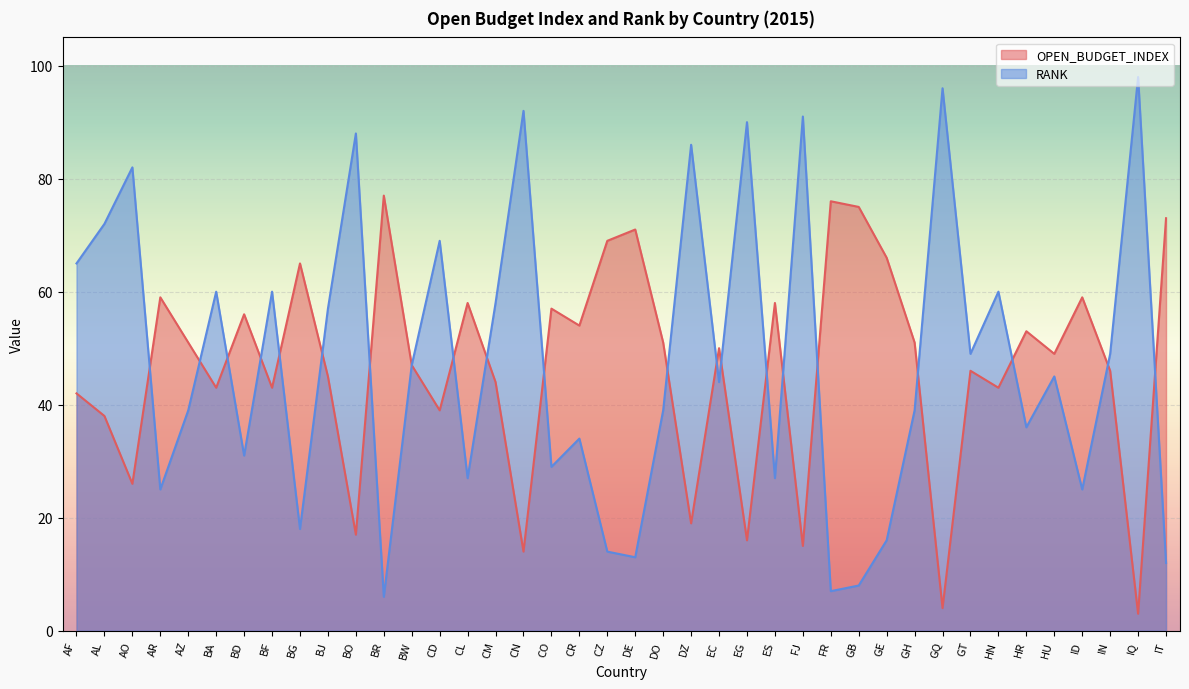

Is it true that OPEN_BUDGET_INDEX equals 102 at AR?

False